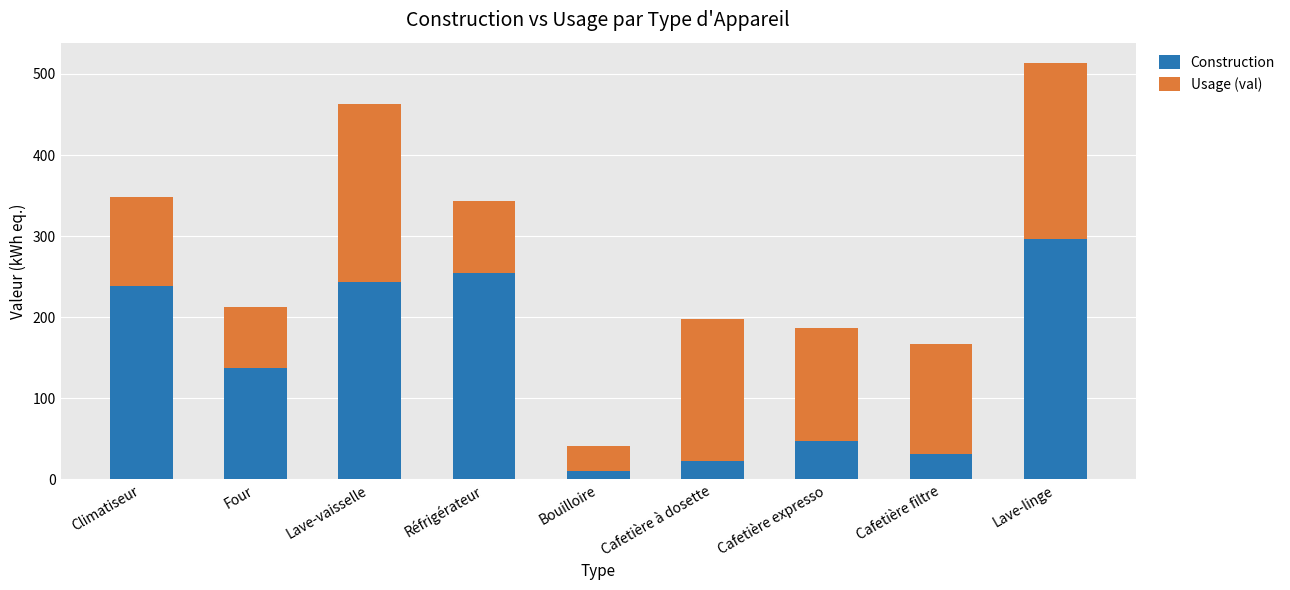

Count the number of categories in the chart.

9